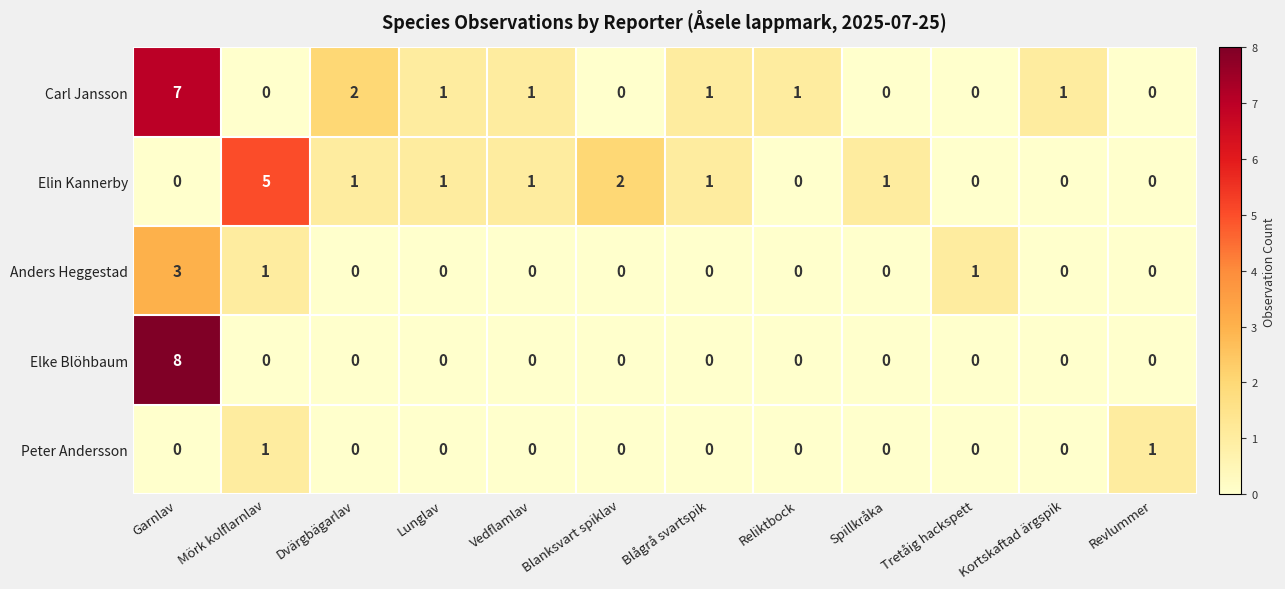

How many Elke Blöhbaum values are between 0 and 1?

11